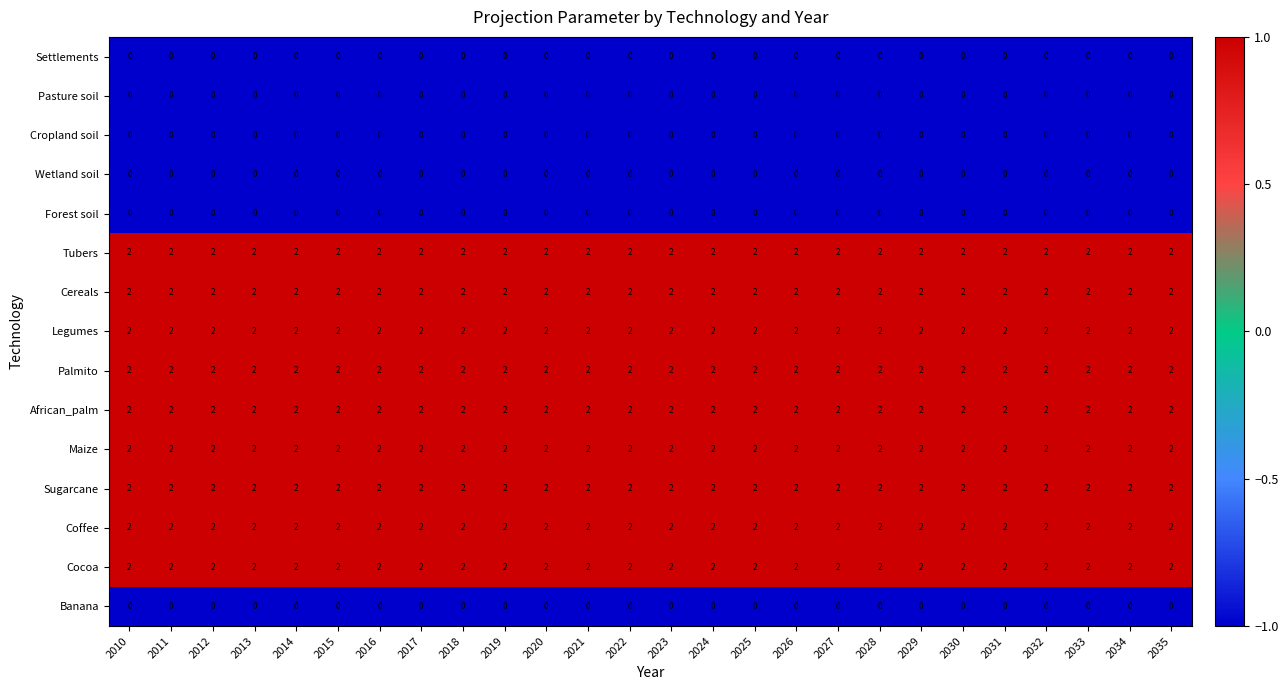

What is the total value across all series at 2032?

18